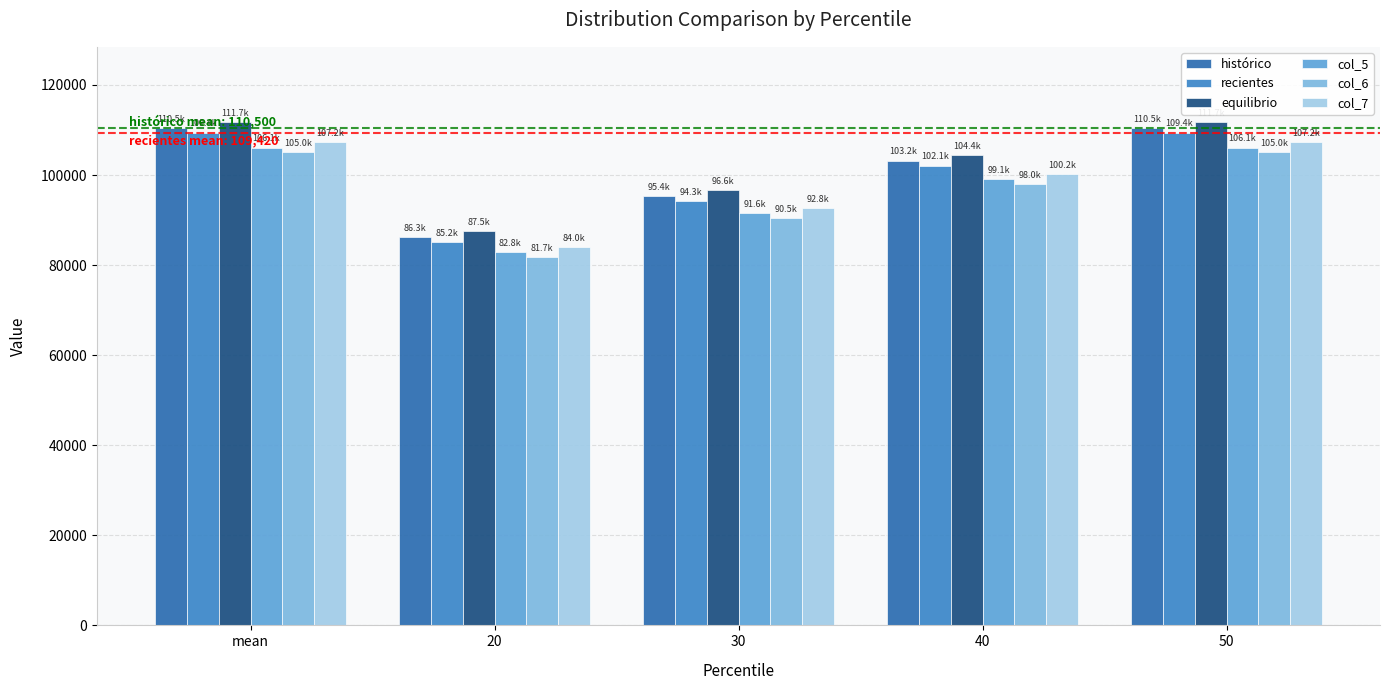

Which series has the largest total across all categories?

equilibrio